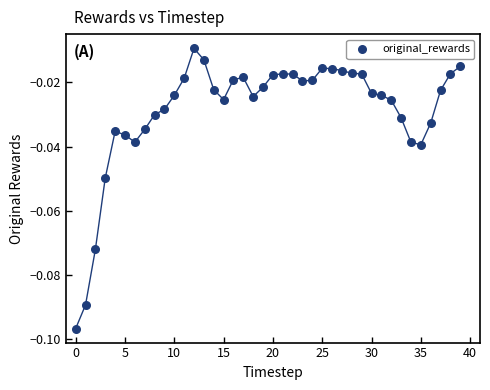

Count the number of points in this scatter plot.

40